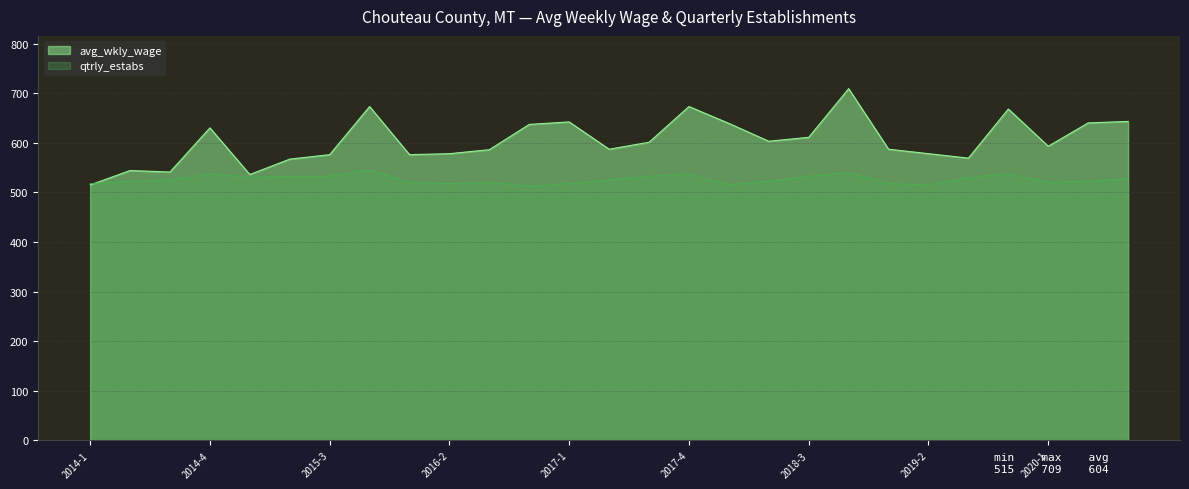

Where is the first local minimum for qtrly_estabs?

2015-1